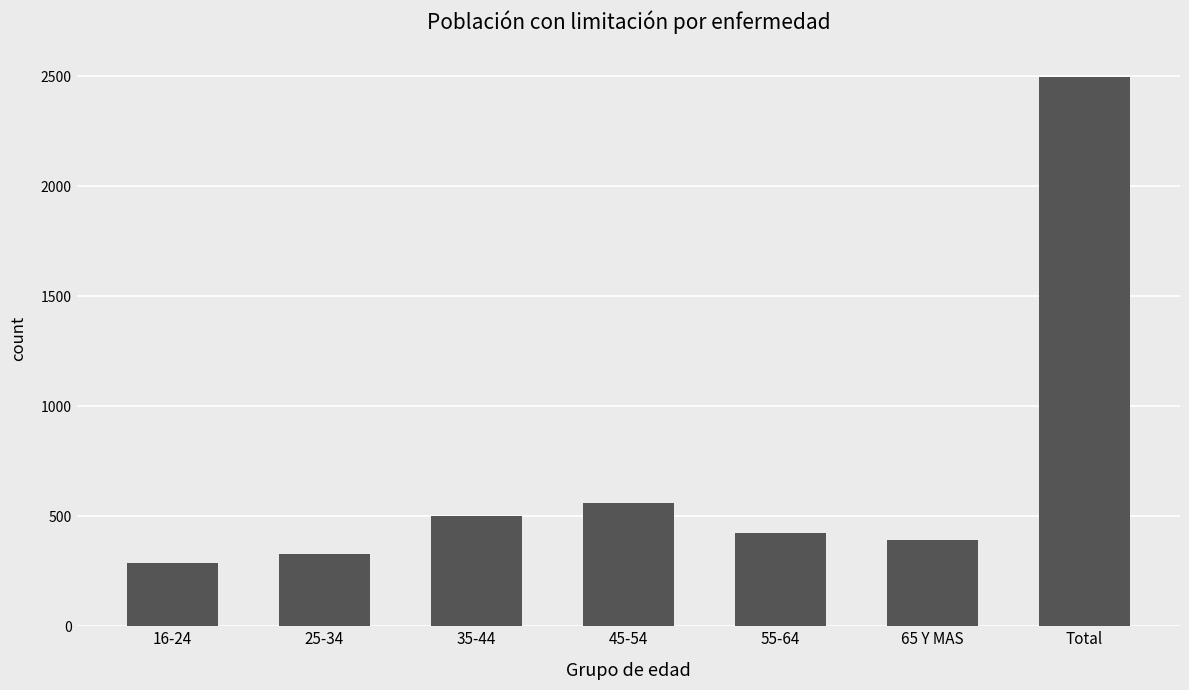

What is the difference between the second highest and minimum values?

275